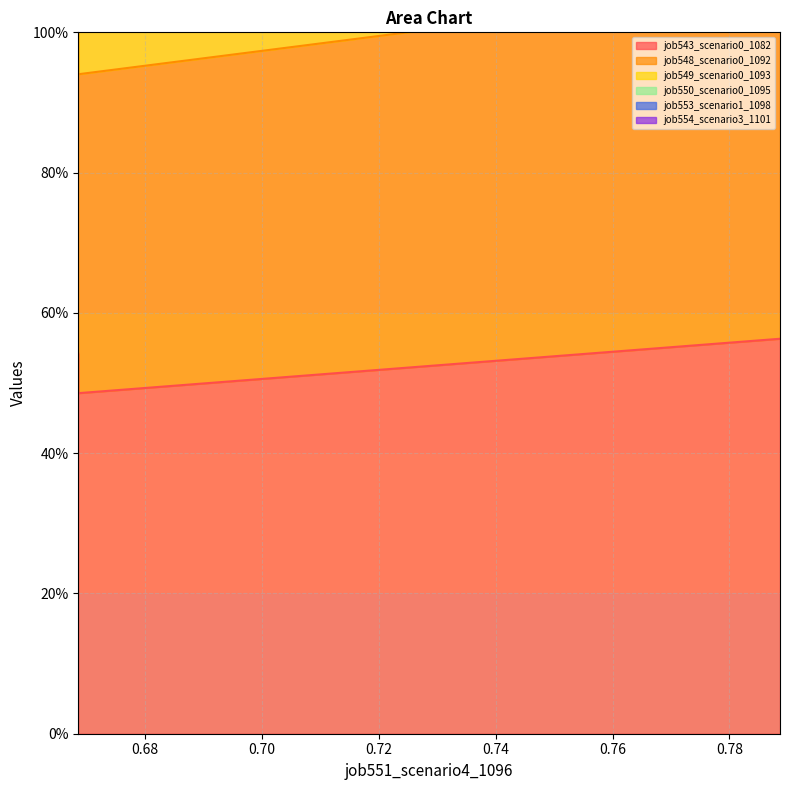

What is the approximate value of job554_scenario3_1101 at in27?

2.0